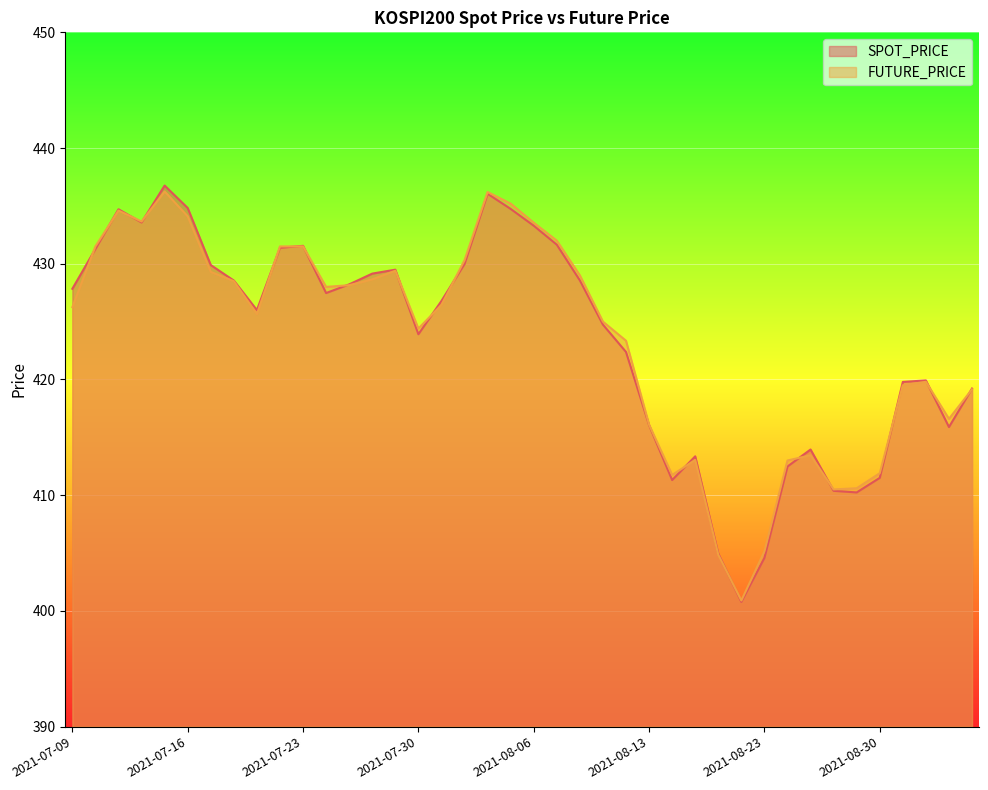

In SPOT_PRICE, how many points are higher than both neighbors (excluding endpoints)?

8